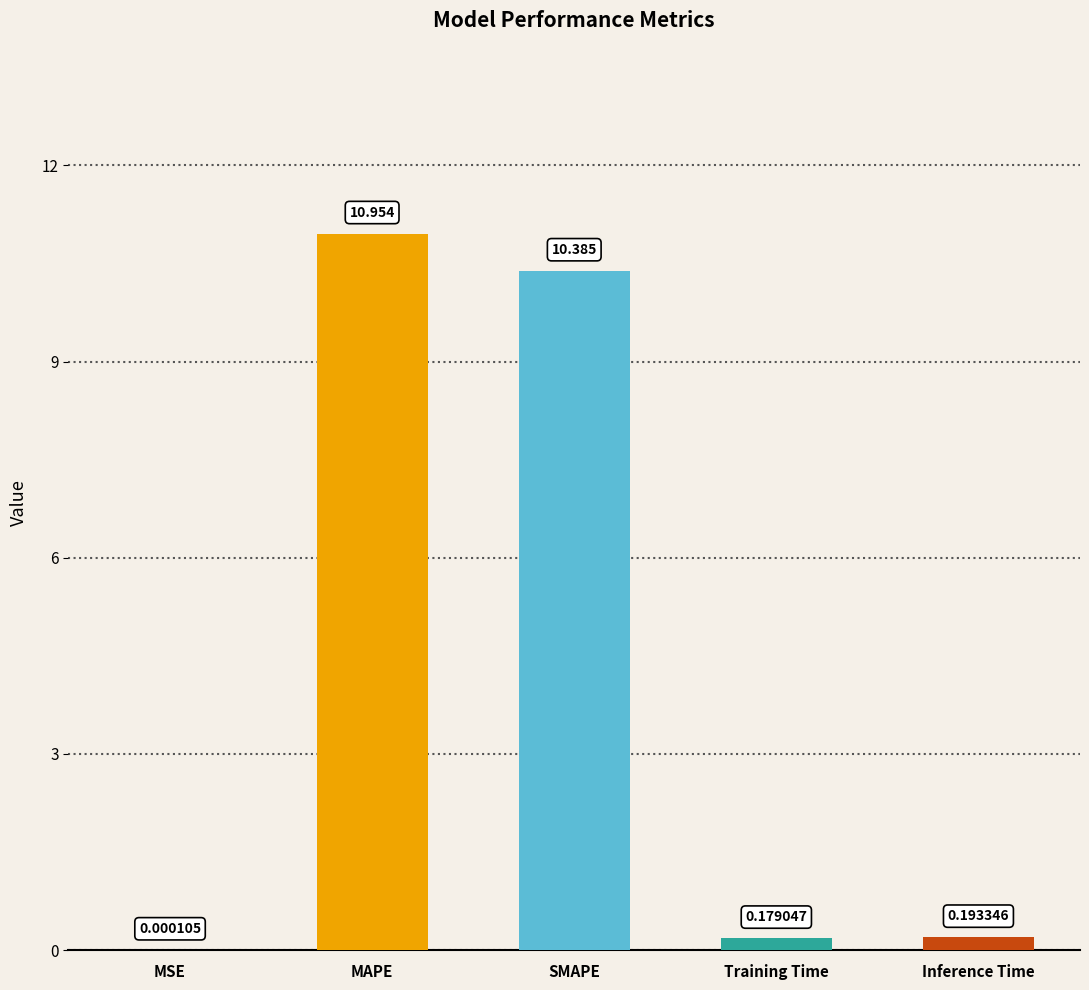

Between Inference Time and SMAPE, which is larger?

SMAPE